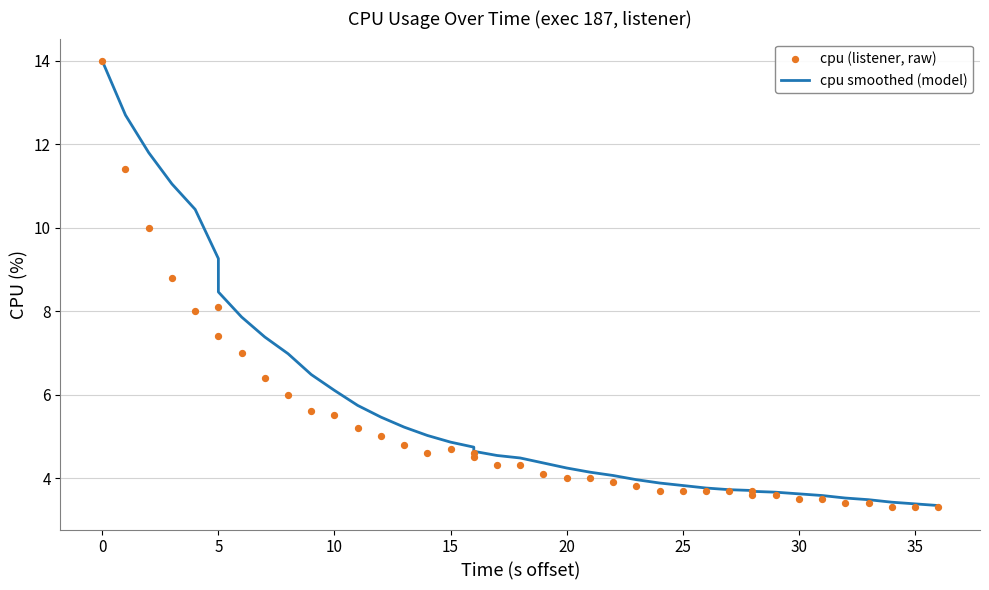

Which series contains the highest Y value?

cpu smoothed (model)